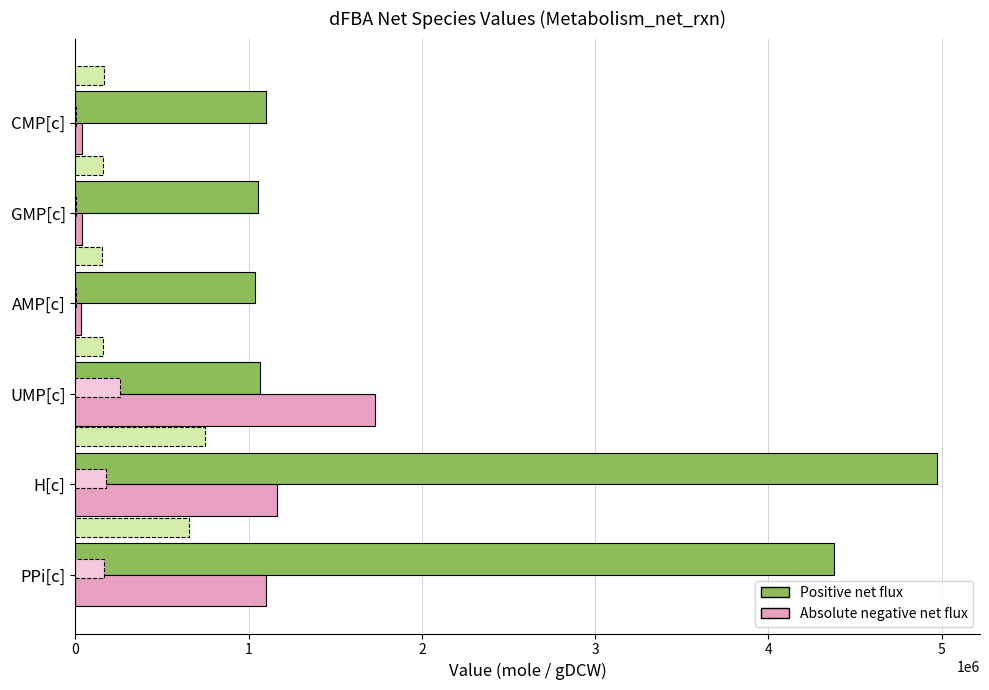

Rank the series by their average value, from lowest to highest.

Absolute negative net flux, Positive net flux